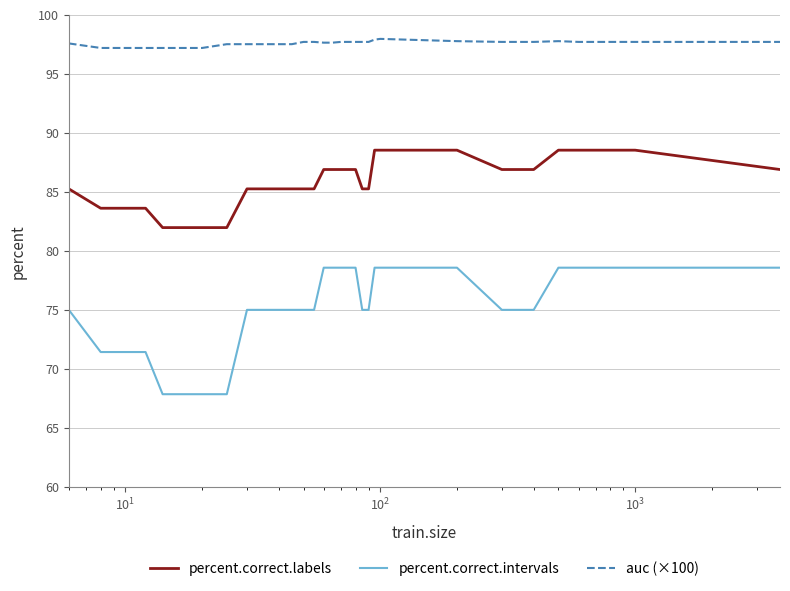

Which series has the widest spread of values?

percent.correct.intervals